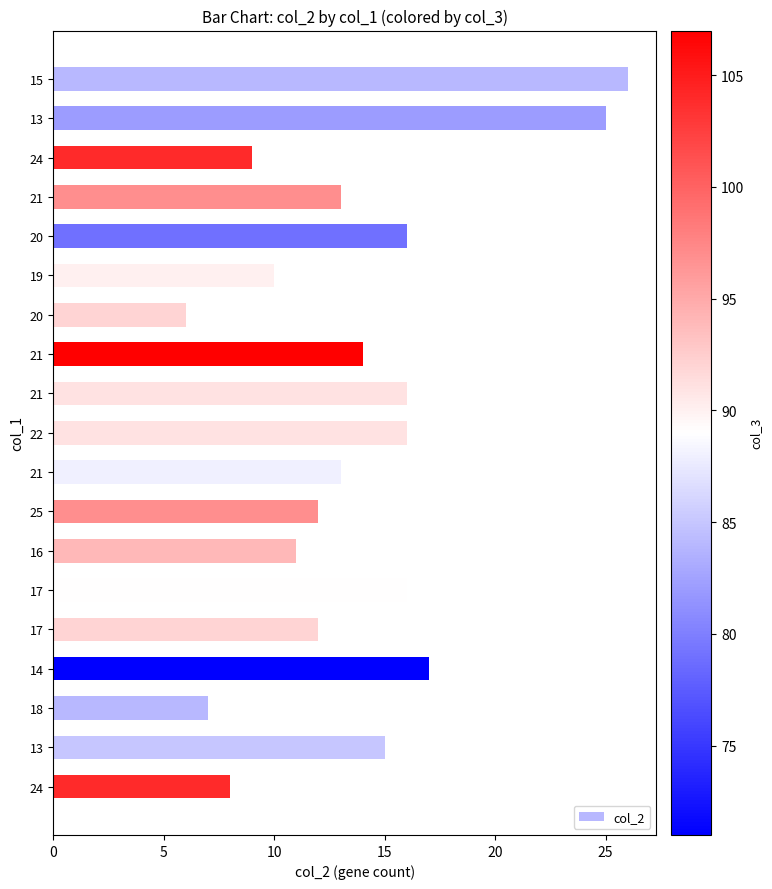

Are the bars horizontal?

Yes